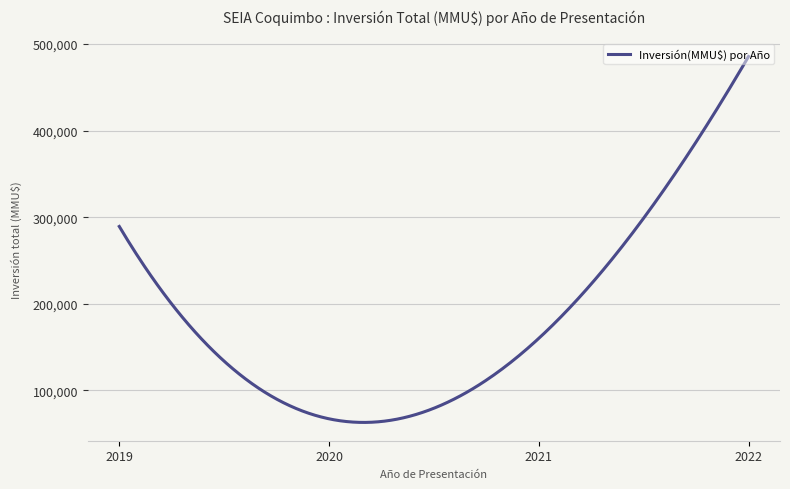

Is this an area chart (filled region under the line)?

No